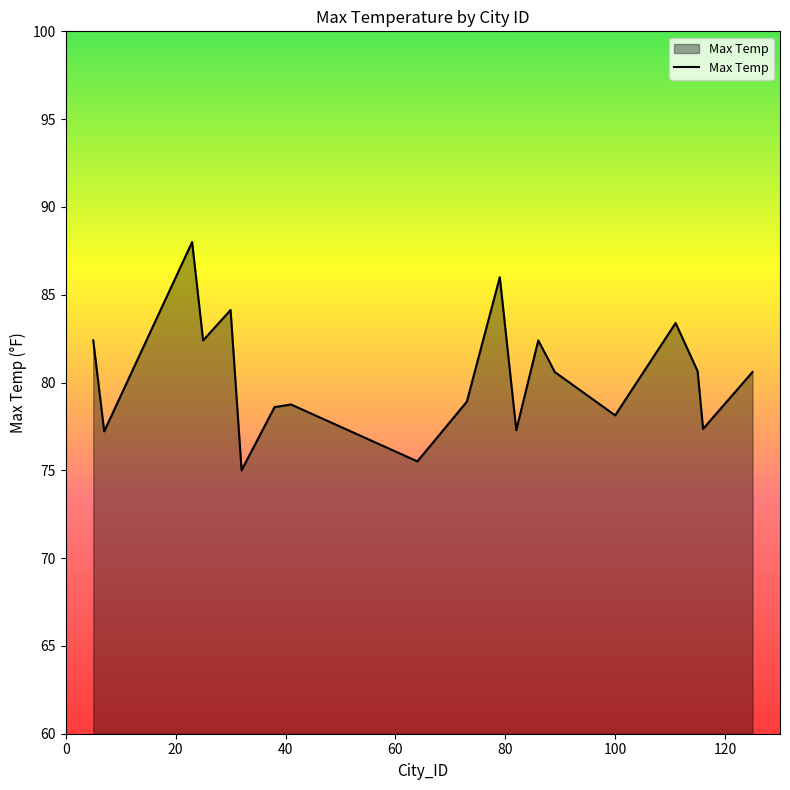

What is the smallest value displayed?

75.0